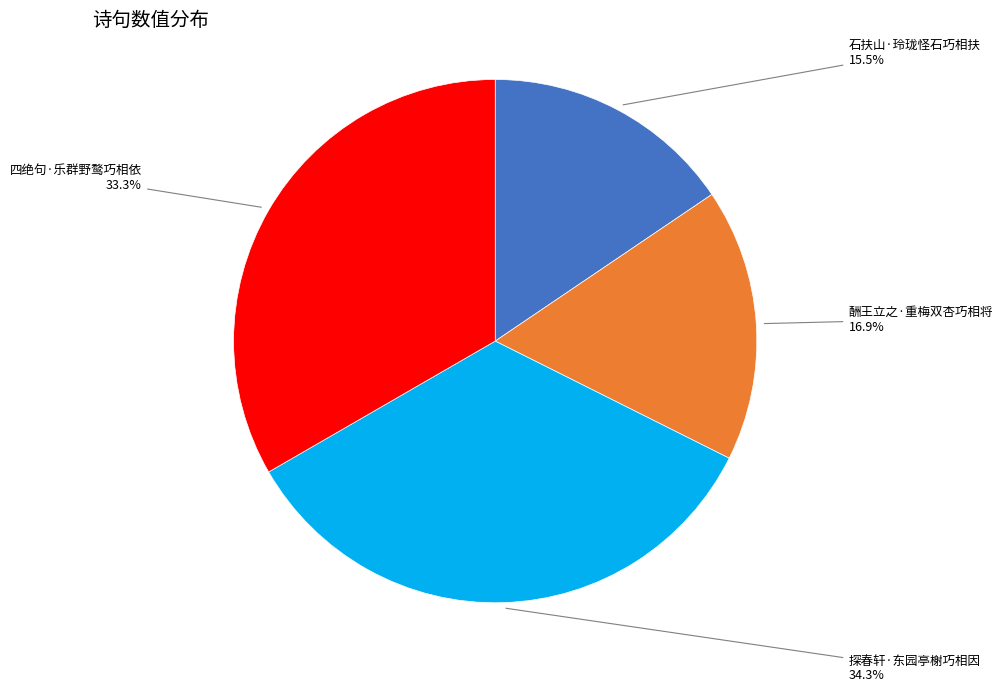

Is there a majority slice in this chart?

No